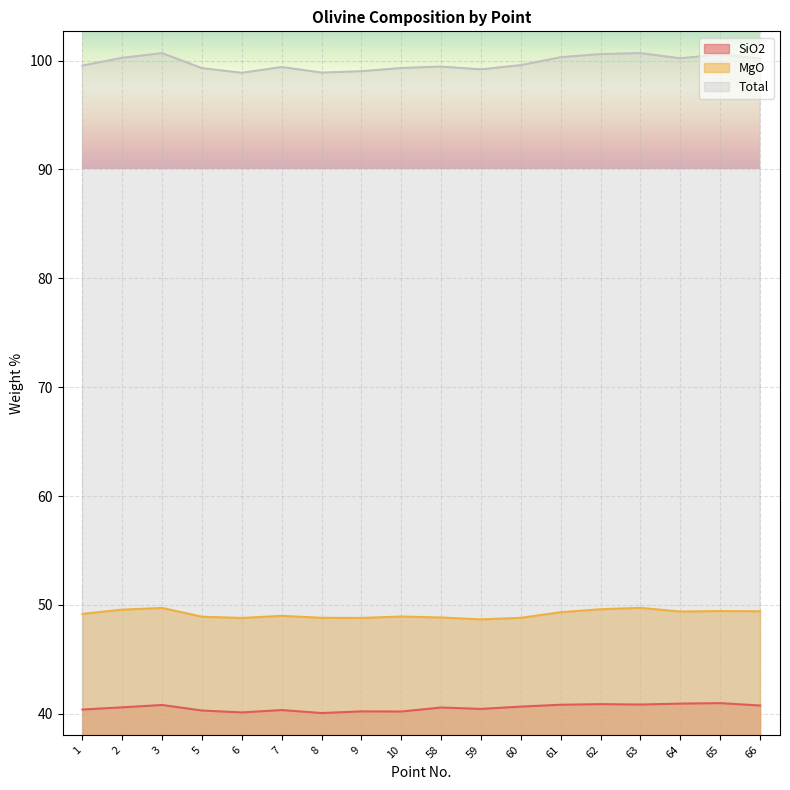

Which series has the largest total across all categories?

Total